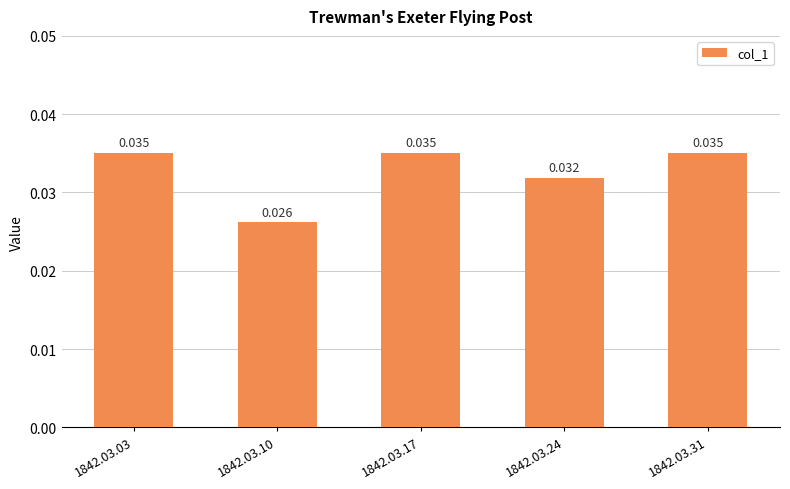

Rank the categories by value from highest to lowest.

1842.03.31, 1842.03.03, 1842.03.17, 1842.03.24, 1842.03.10